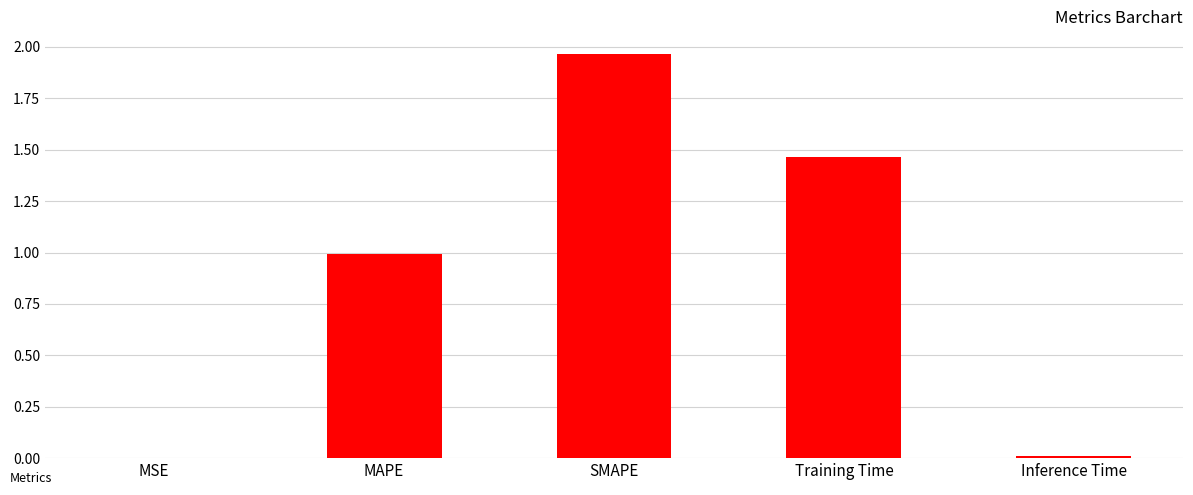

Between Training Time and SMAPE, which is larger?

SMAPE